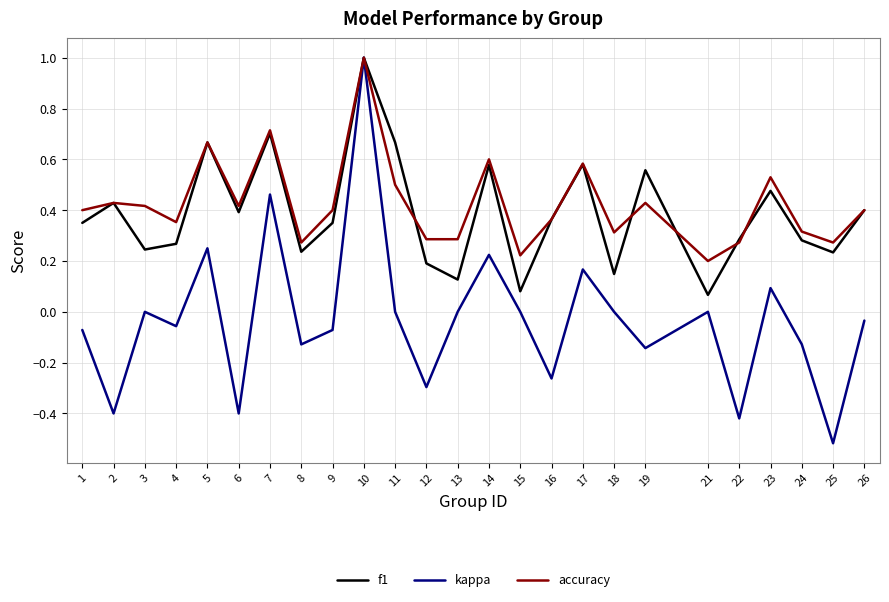

Which series has the widest spread of values?

kappa